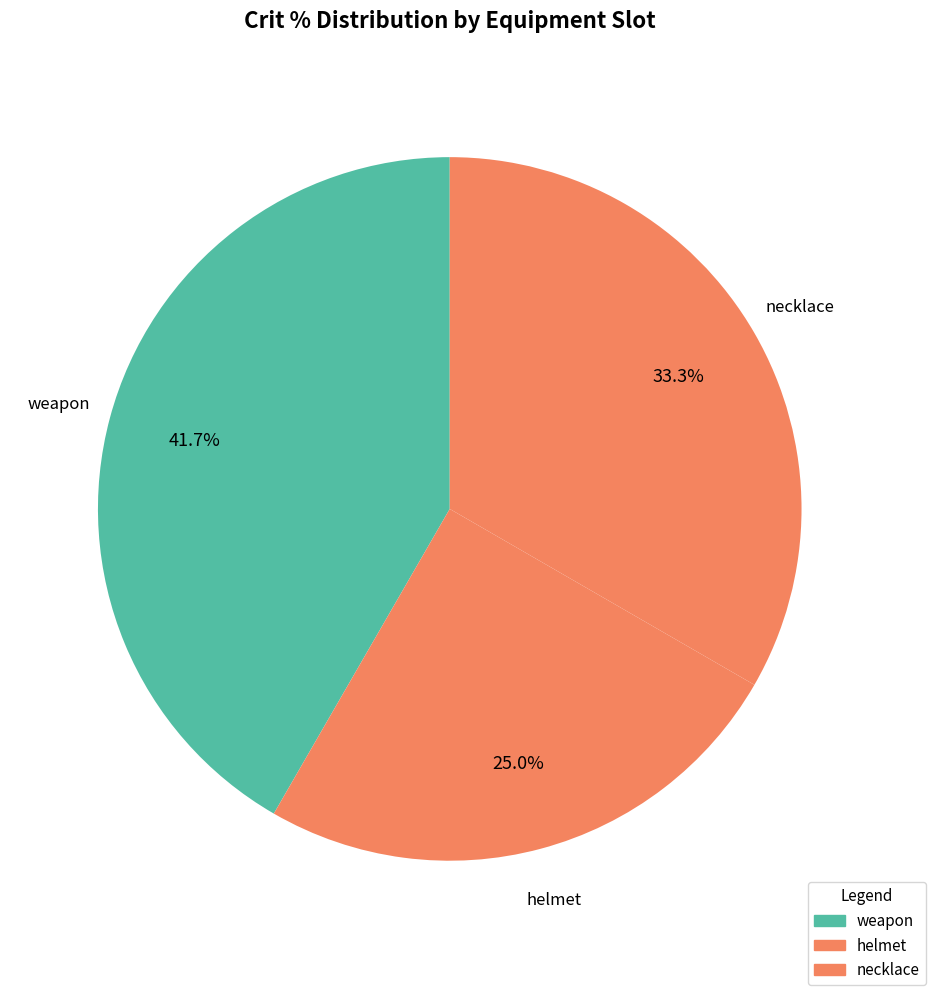

How many slices are in this pie chart?

3